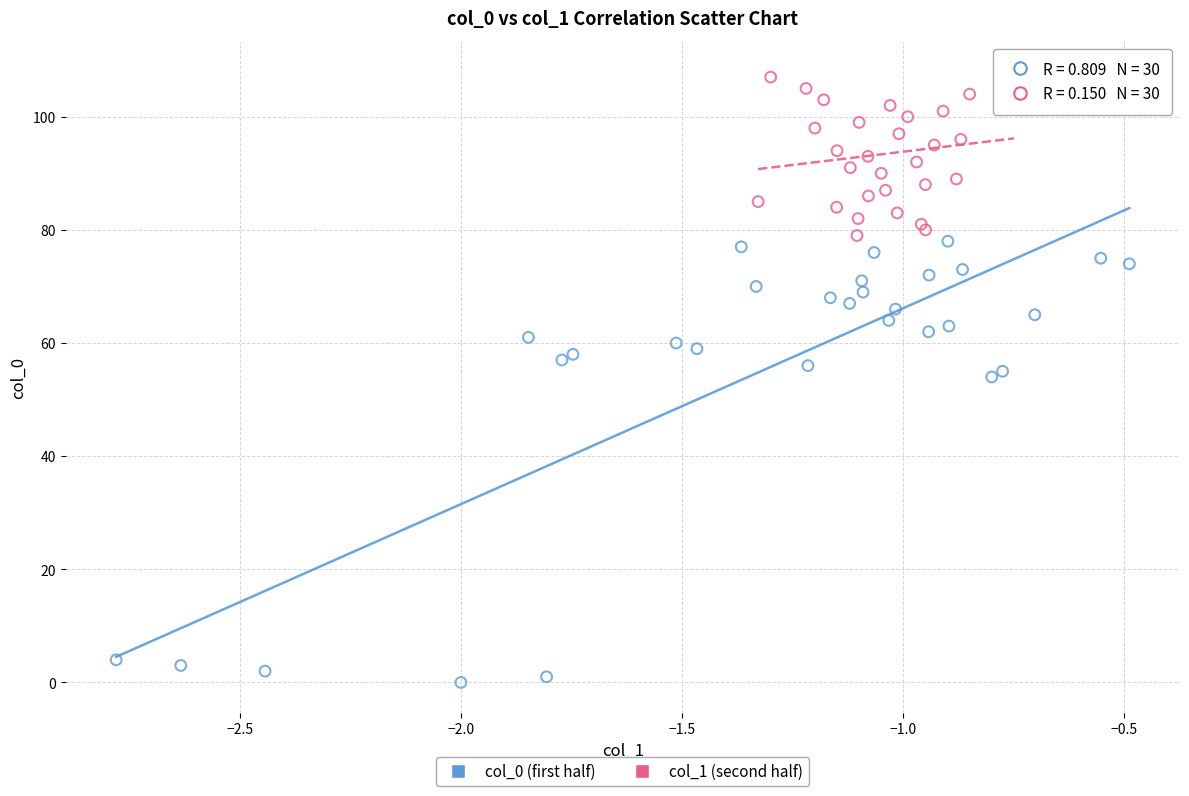

Which series has the widest spread of Y values?

col_0 (first half)